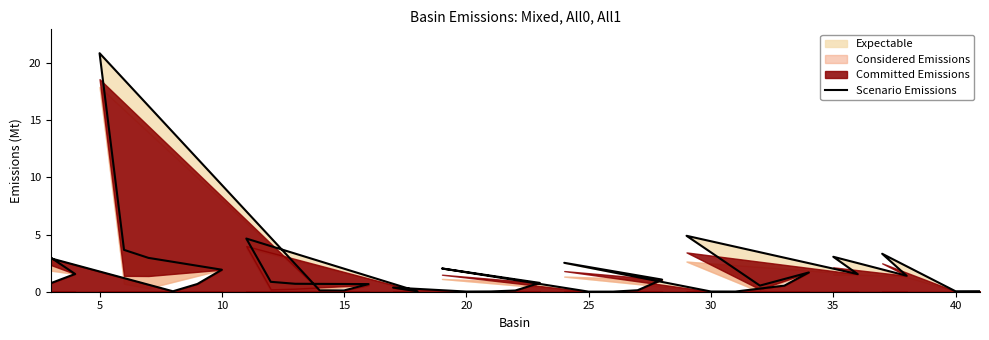

True or false: the data shows 3.1 at 35.

True